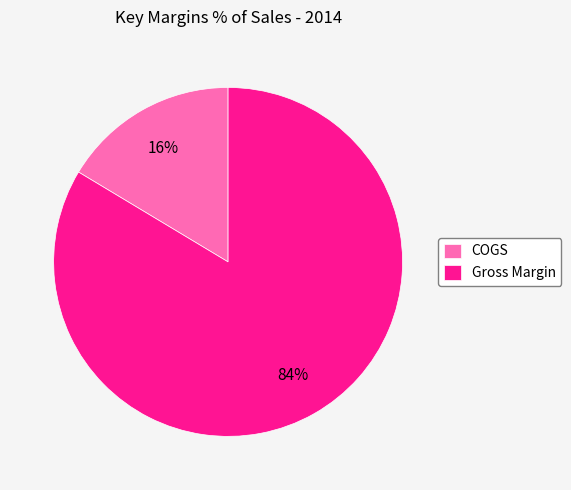

The COGS slice represents 16% of the pie. True or false?

True